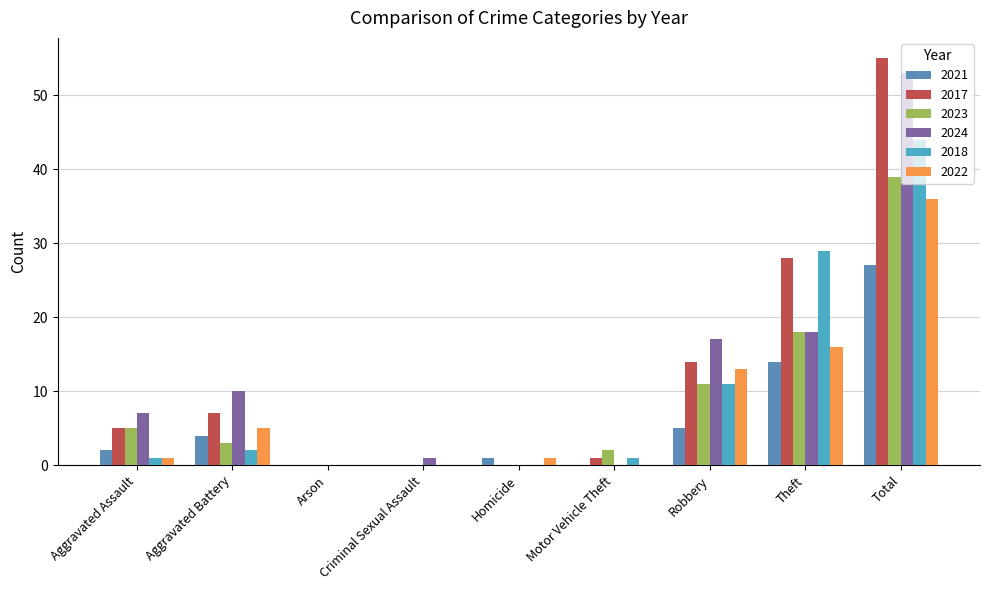

At which label does 2022 reach its peak?

Total